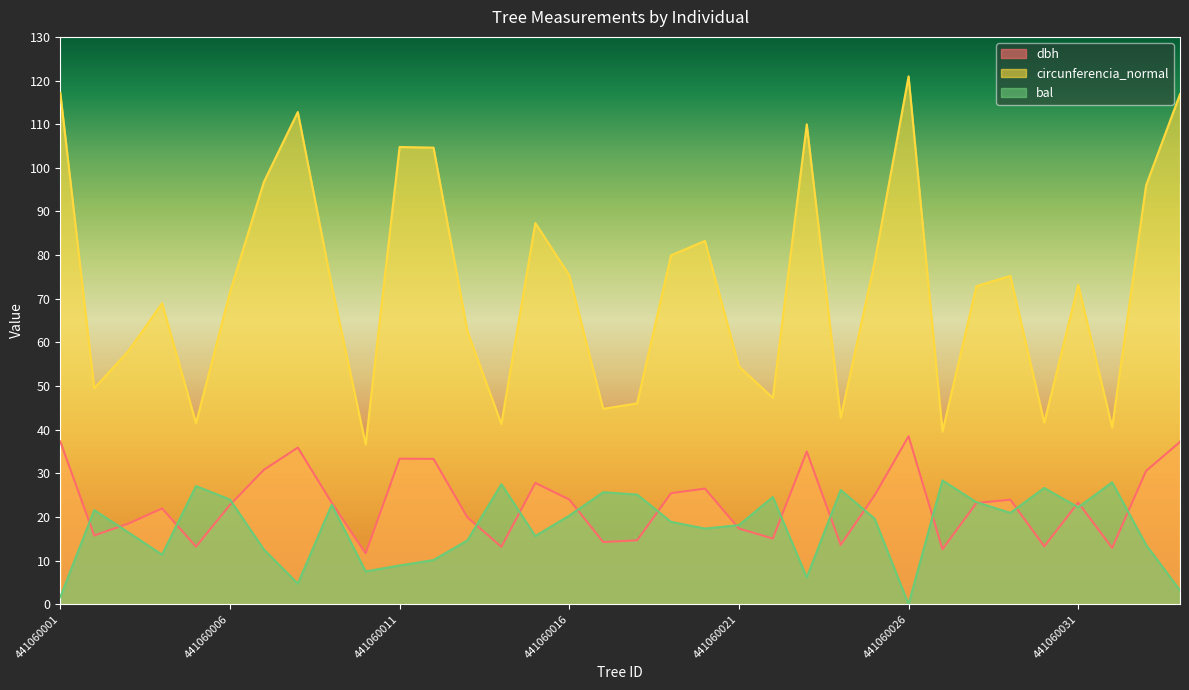

Between 441060014 and 441060017, which series saw the biggest shift?

circunferencia_normal